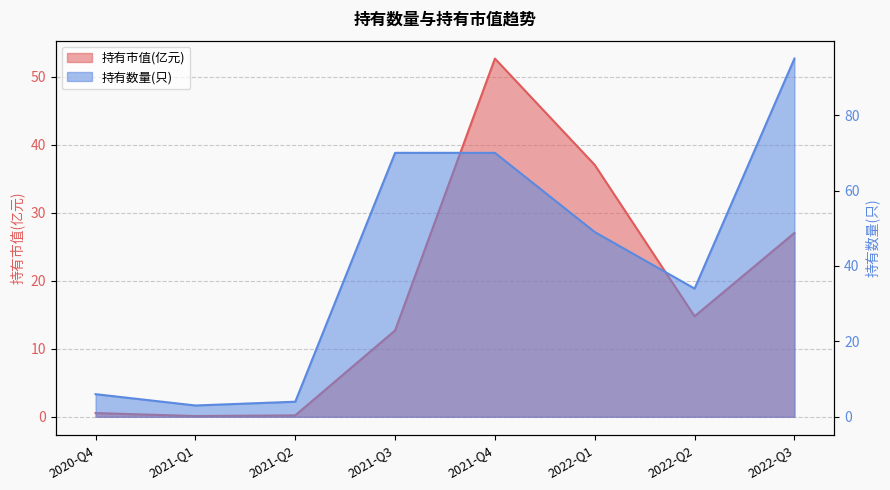

Rank the series by their average value, from highest to lowest.

持有数量(只), 持有市值(亿元)